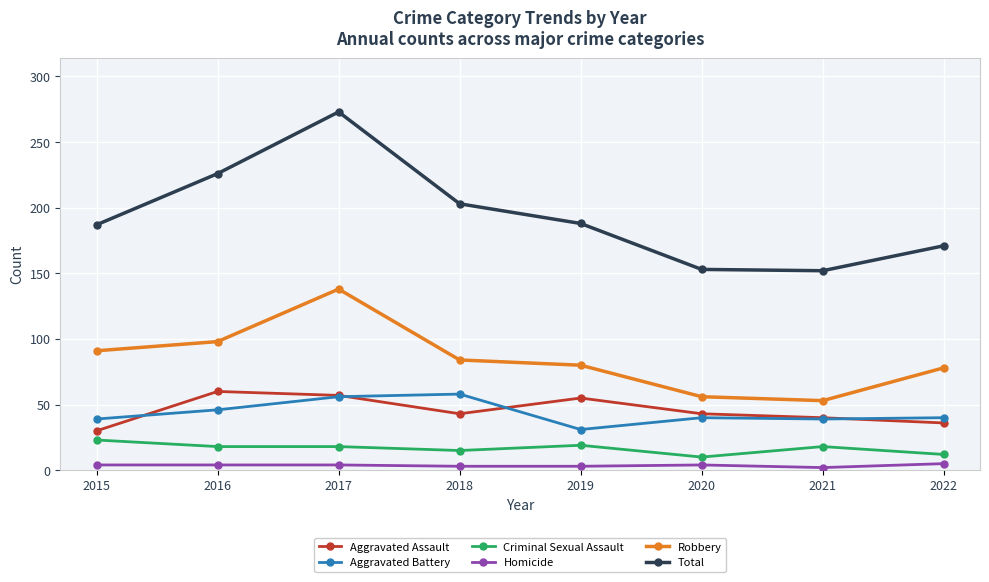

What is the maximum value shown in the chart?

273